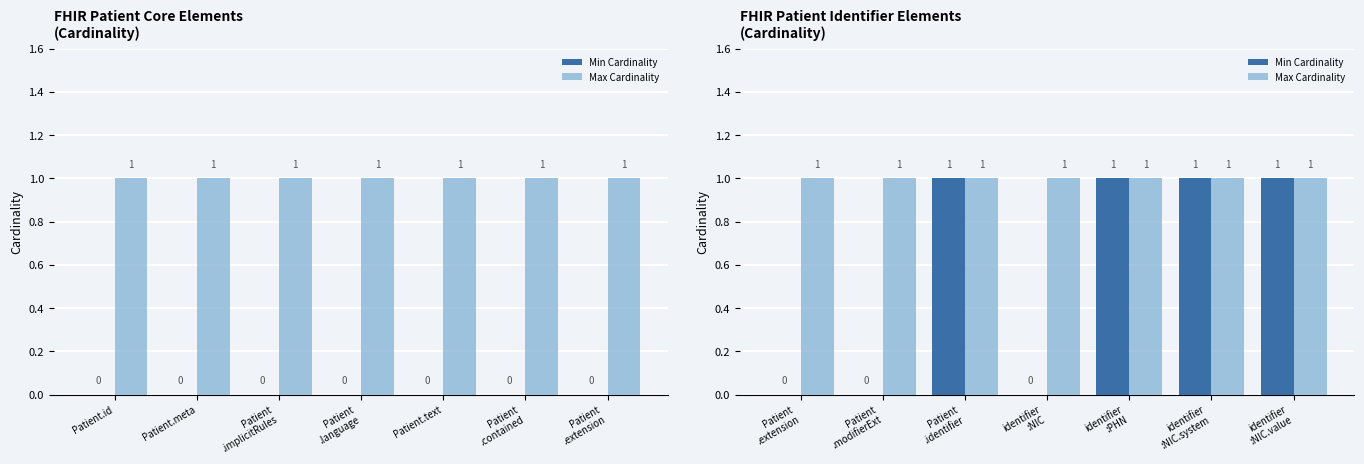

Rank the categories by Min Cardinality value from highest to lowest.

Patient .identifier, identifier :PHN, identifier :NIC.system, identifier :NIC.value, Patient .extension, Patient .modifierExt, identifier :NIC